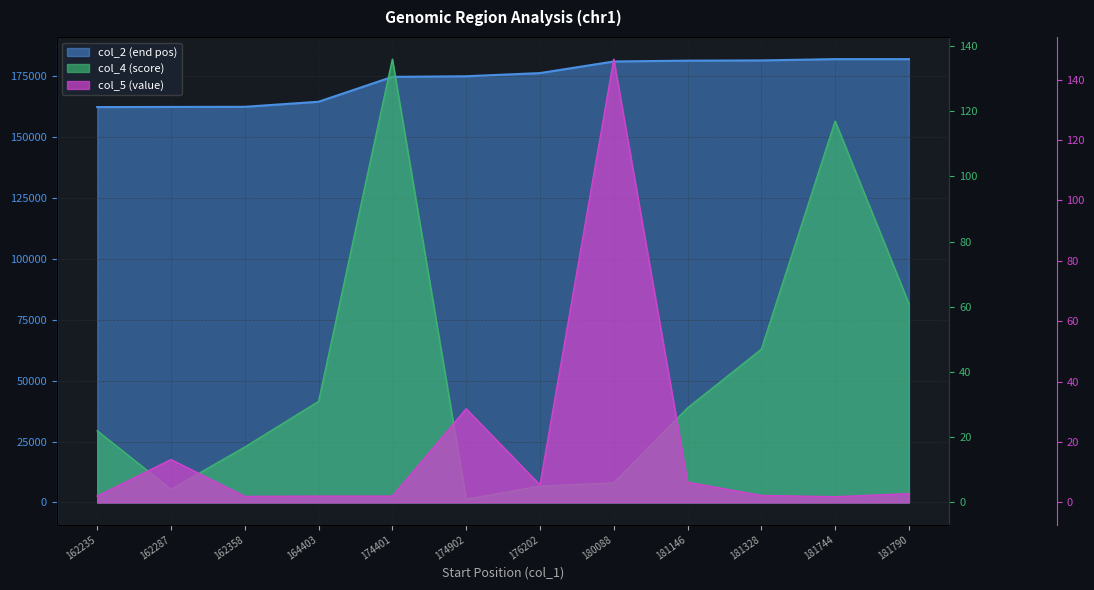

List the labels in order of col_5 (value) value, smallest first.

181744, 162358, 162235, 164403, 174401, 181328, 181790, 176202, 181146, 162287, 174902, 180088